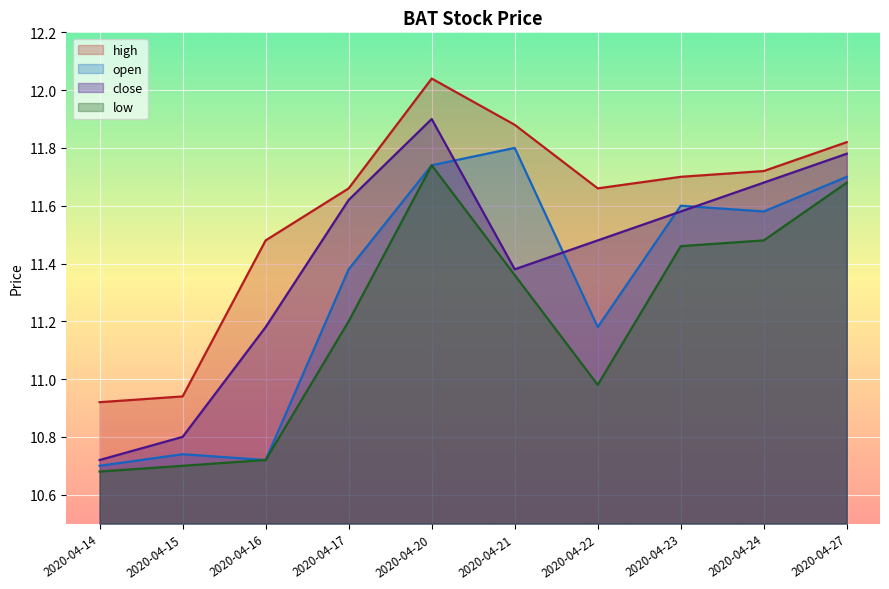

Is the value of high at 2020-04-15 greater than the value of close at 2020-04-15?

Yes